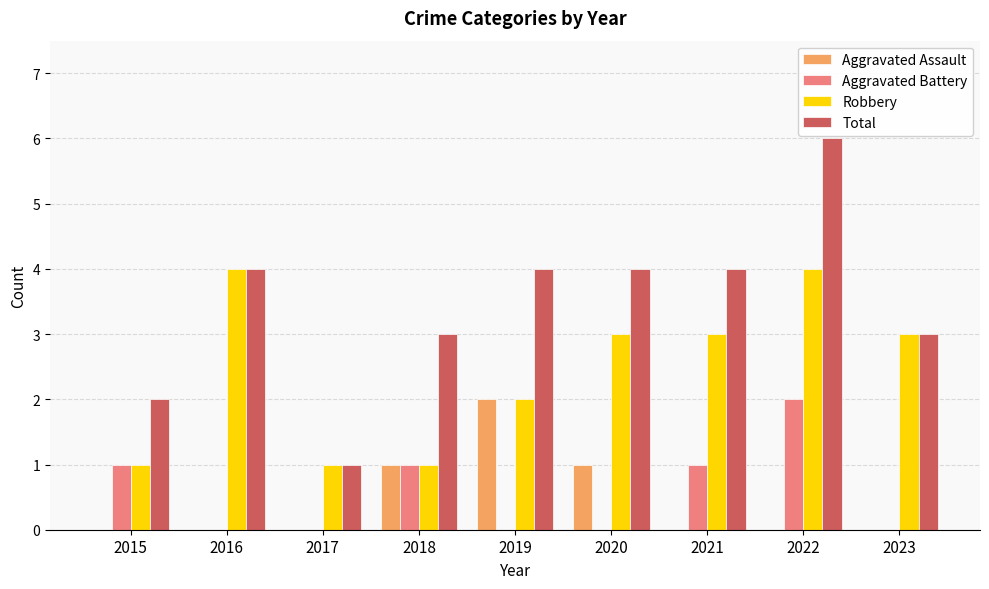

Is the value of Total at 2022 greater than the value of Aggravated Battery at 2023?

Yes